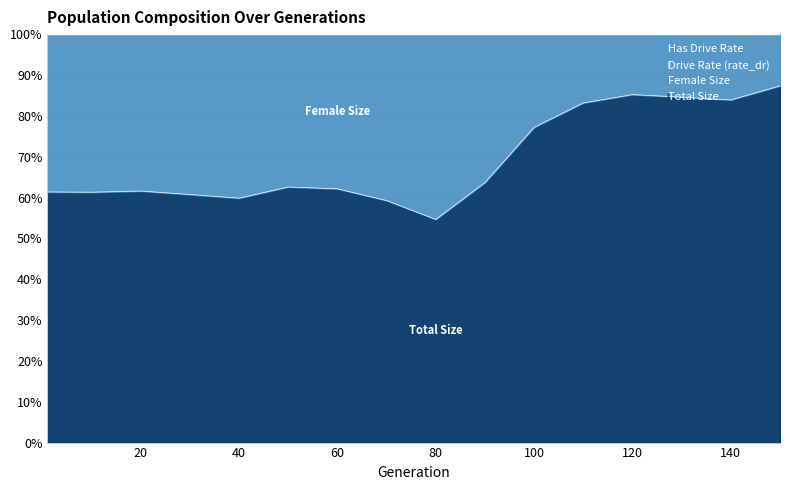

Rank the categories by rate_dr value from highest to lowest.

1, 10, 20, 30, 40, 50, 60, 70, 80, 90, 100, 140, 130, 110, 150, 120